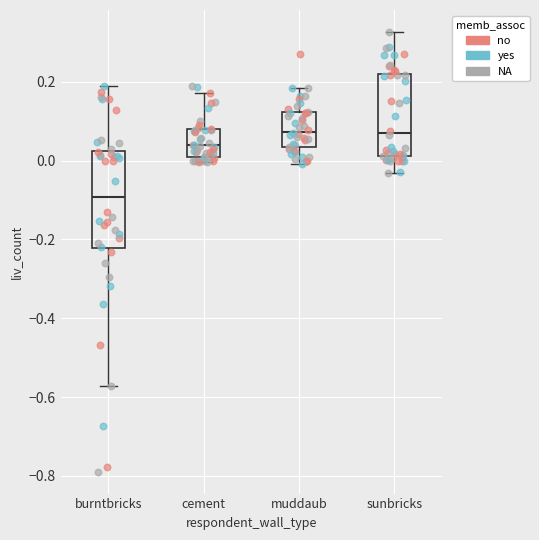

Where does the upper whisker of the box for sunbricks end on the y-axis? The values are not printed on the chart, so give them approximately, as read against the axis.

0.32